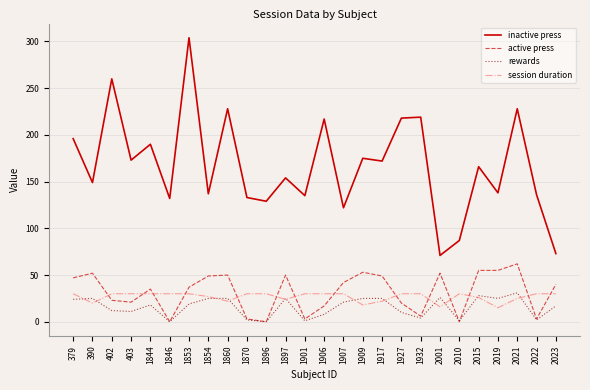

Which series has the largest range (max minus min)?

inactive press